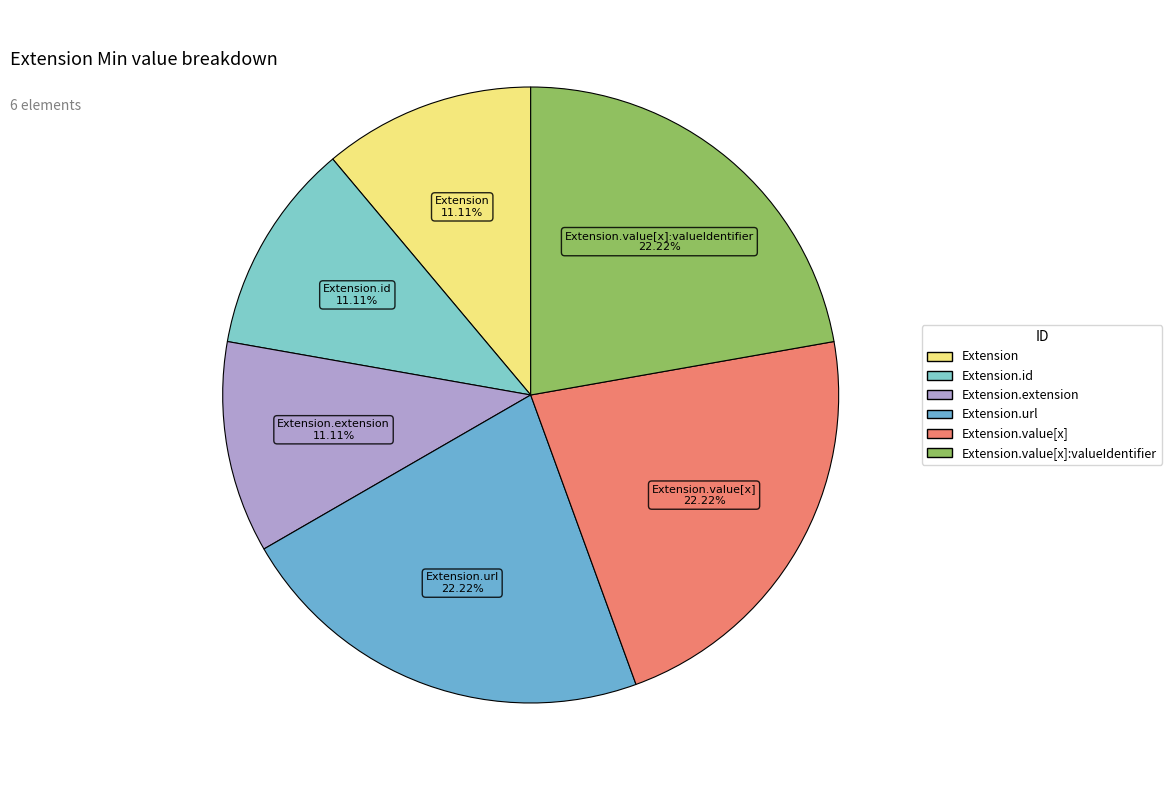

Which slice is the smallest?

Extension